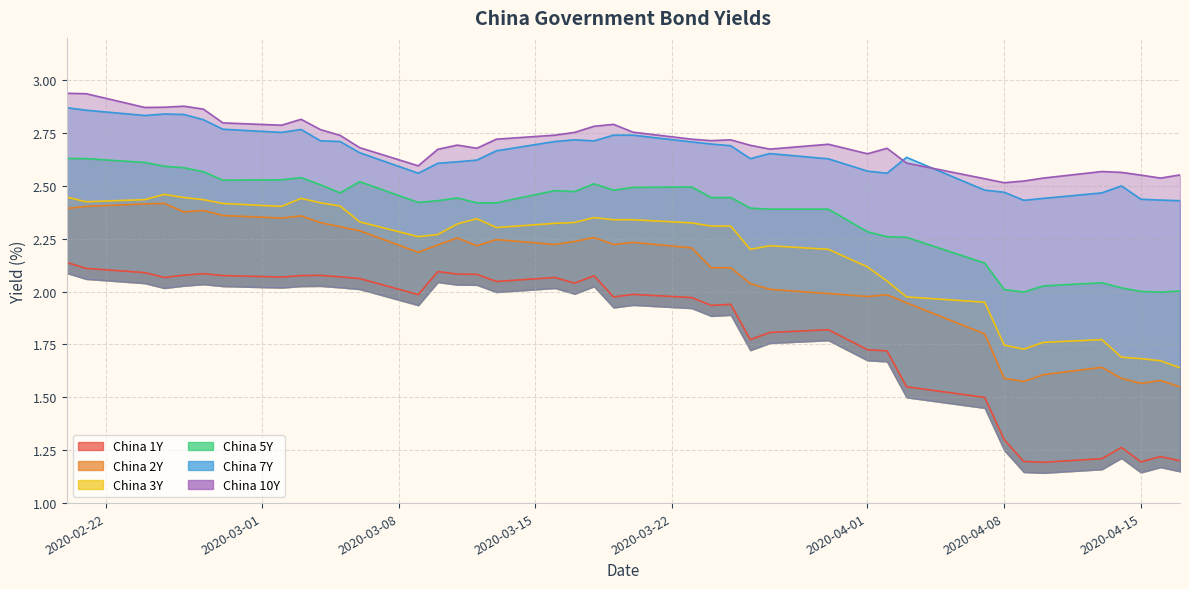

True or false: China 2Y and China 7Y intersect in this chart.

False